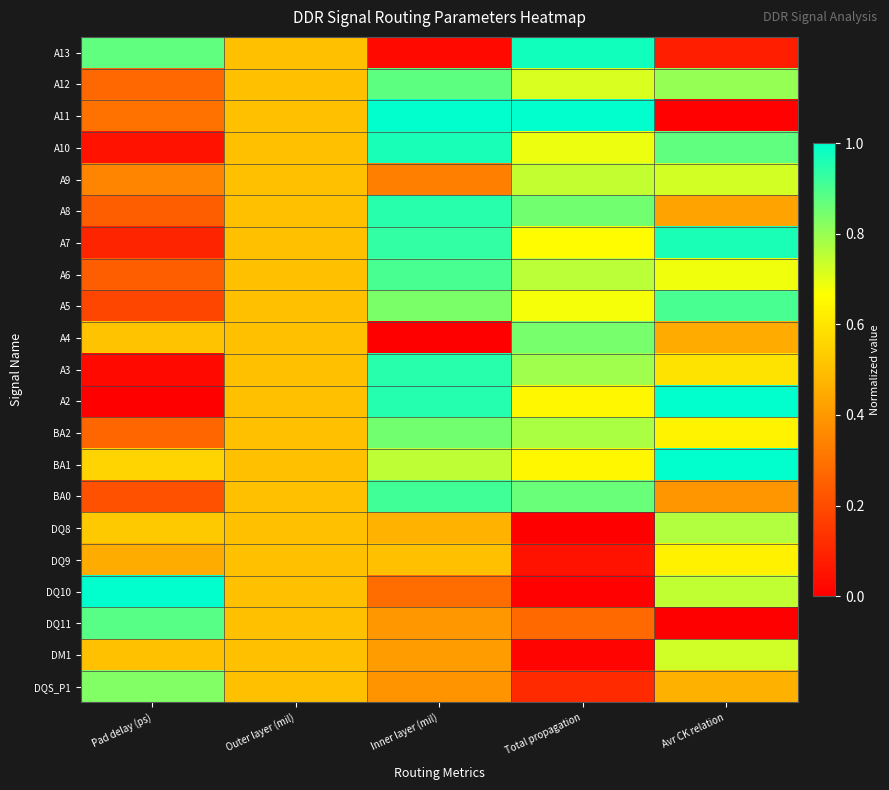

At which category does the chart reach its minimum across all series?

Inner layer (mil)